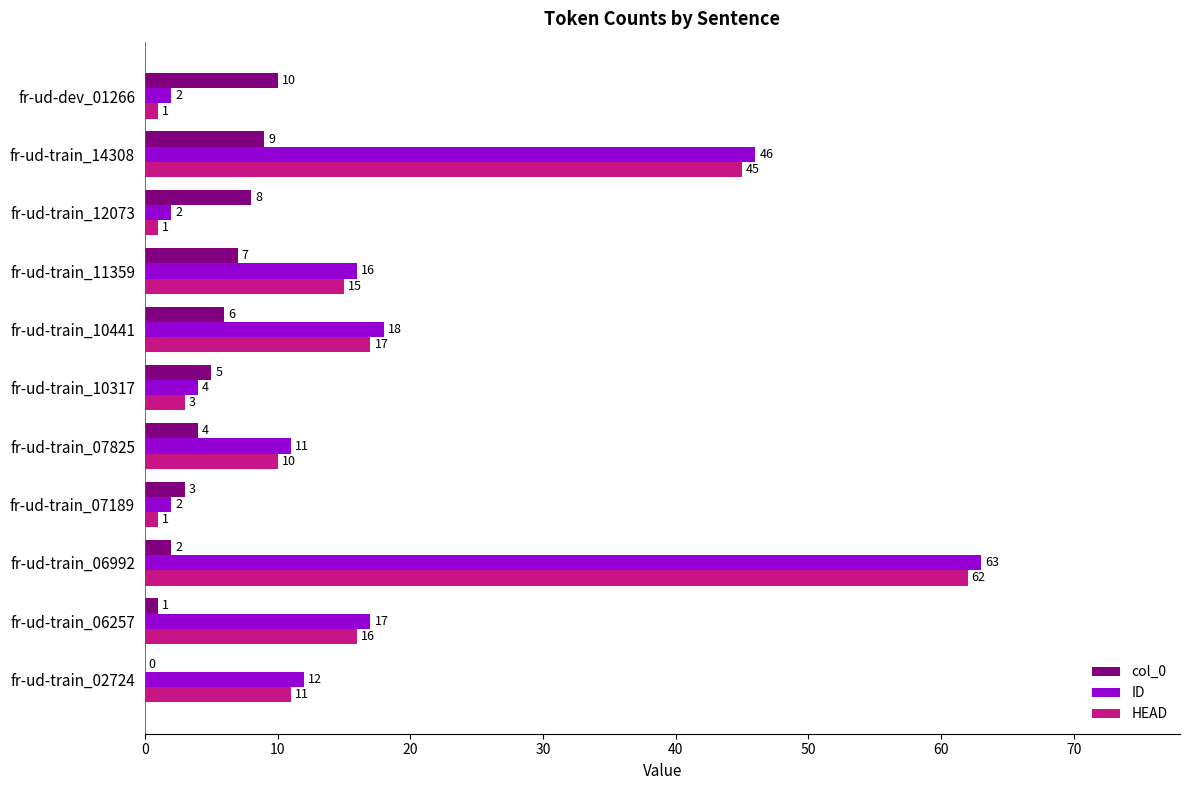

Is it true that HEAD equals 1 at fr-ud-train_12073?

True